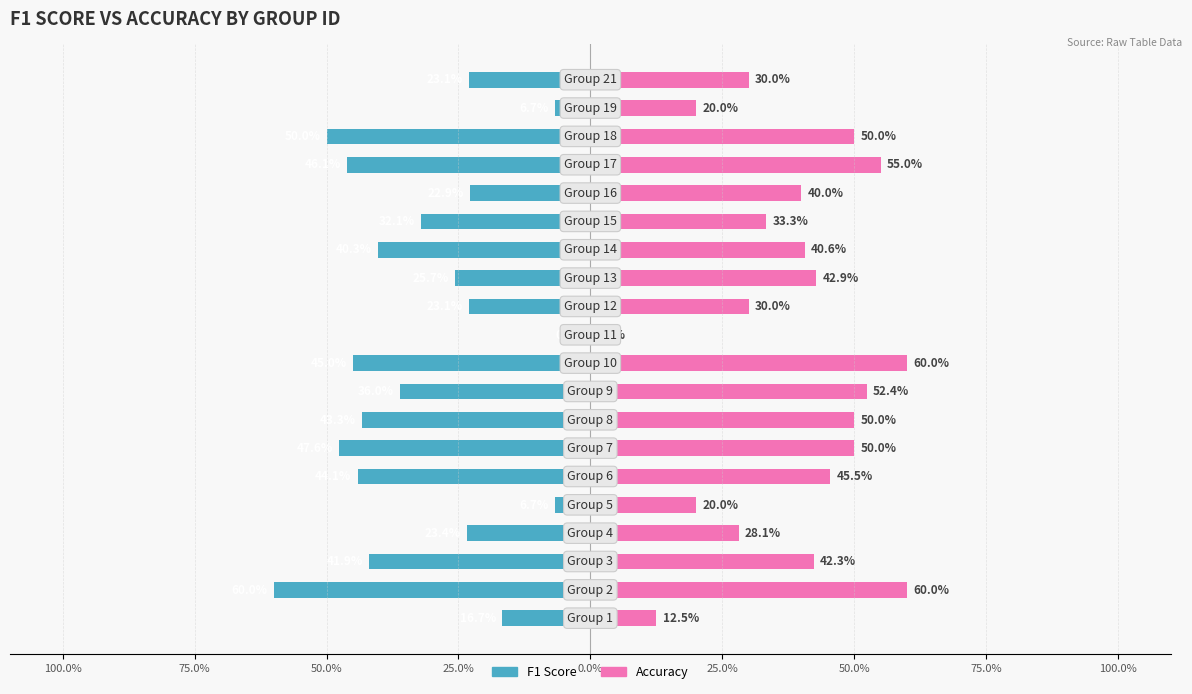

How many groups of bars are there?

20